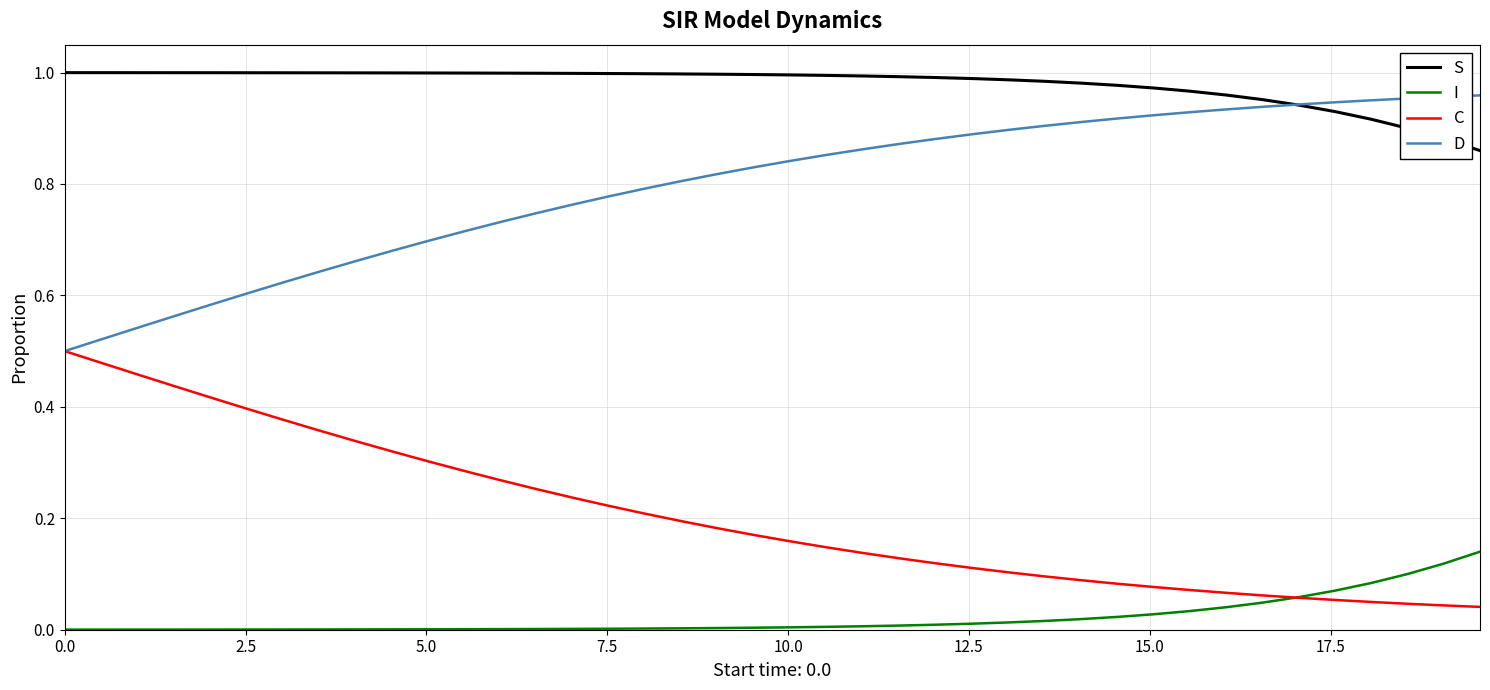

Does the chart display data point markers on the line(s)?

No